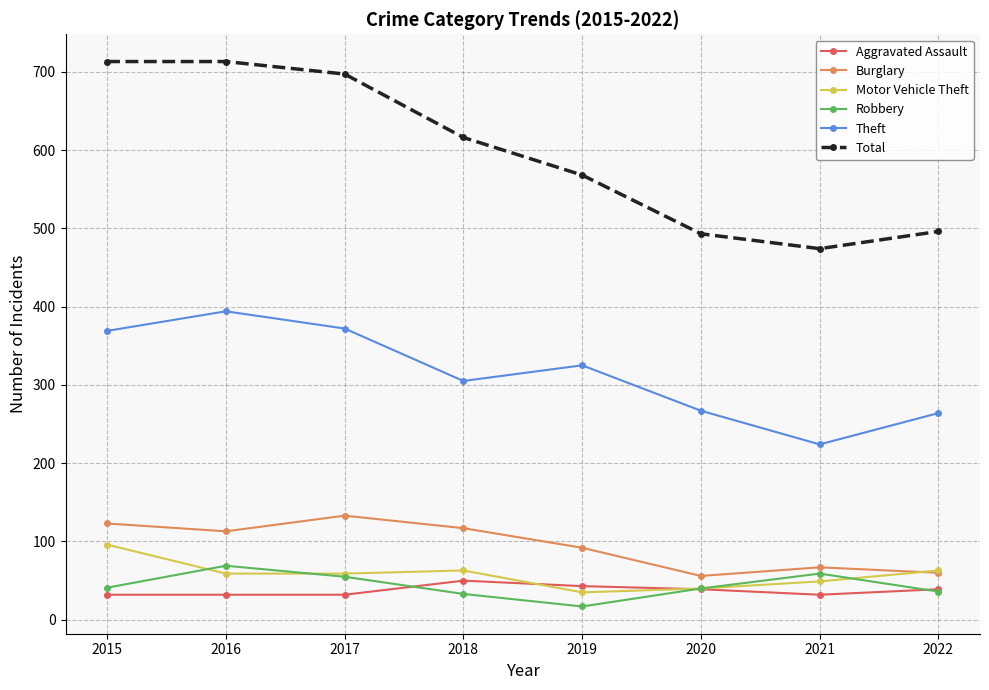

What is the maximum value shown in the chart?

713